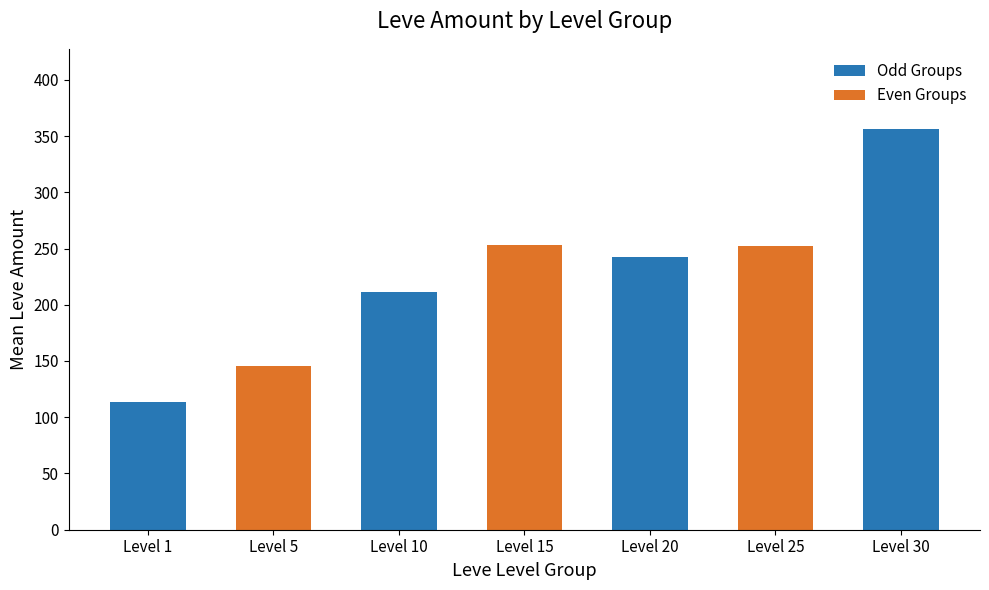

What is the sum of the values at Level 5 and Level 25?

397.7